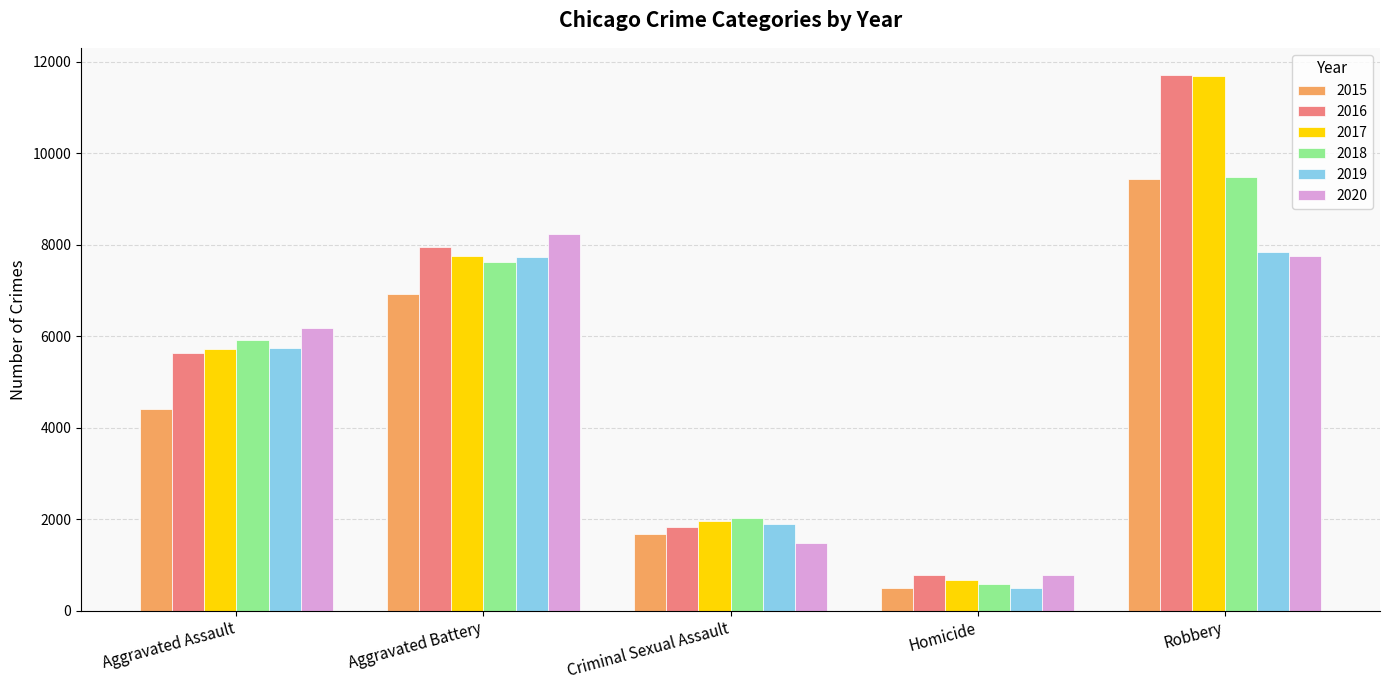

What is the difference between the maximum and minimum values in the 2019 series?

7348